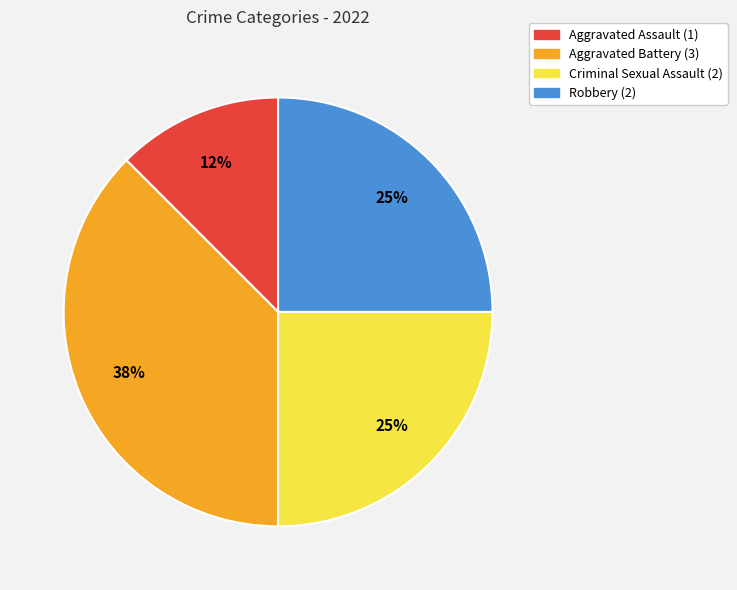

To the nearest percent, what is the average slice percentage?

25%